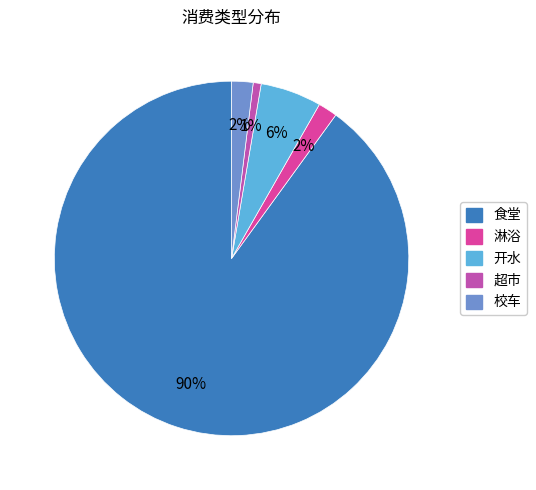

How many slices are in this pie chart?

5